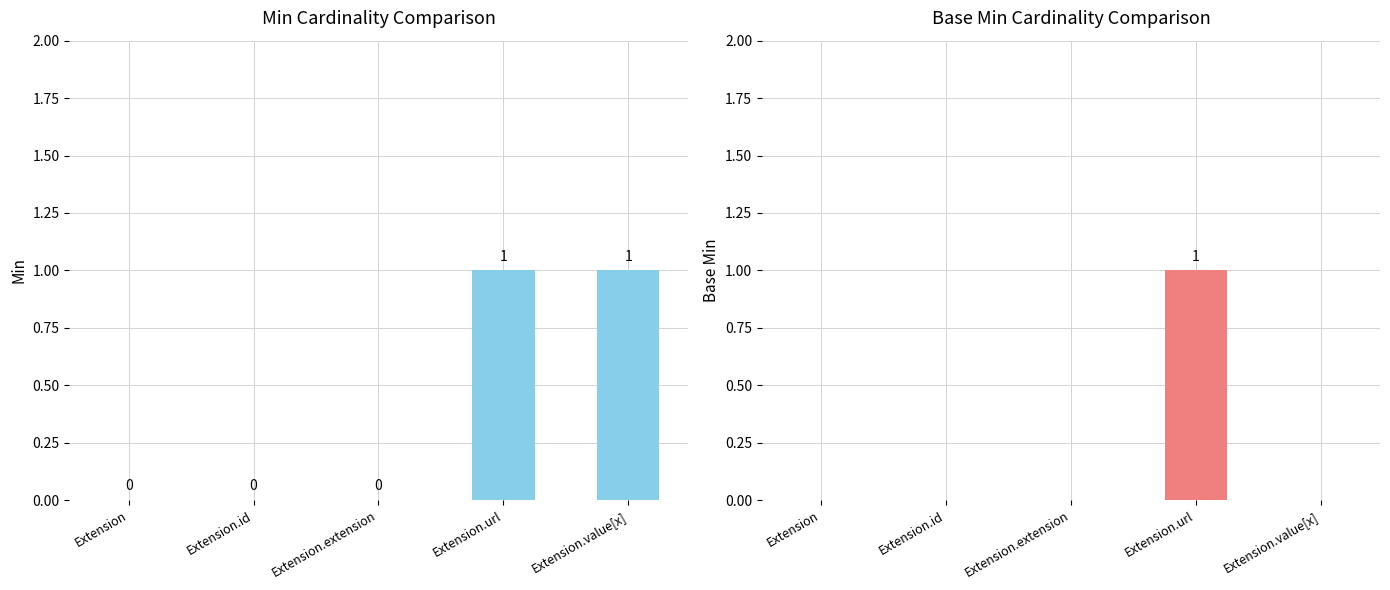

What is the value of the Base Min bar at the 4th from the left?

1